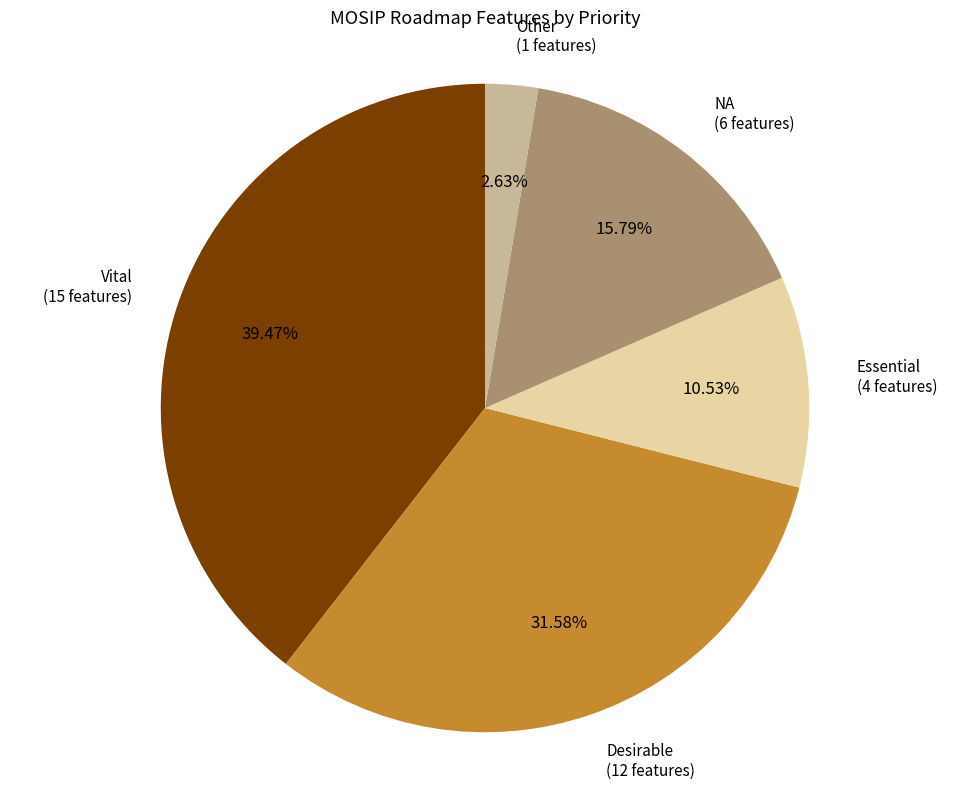

Is there any slice that represents more than half of the pie?

No